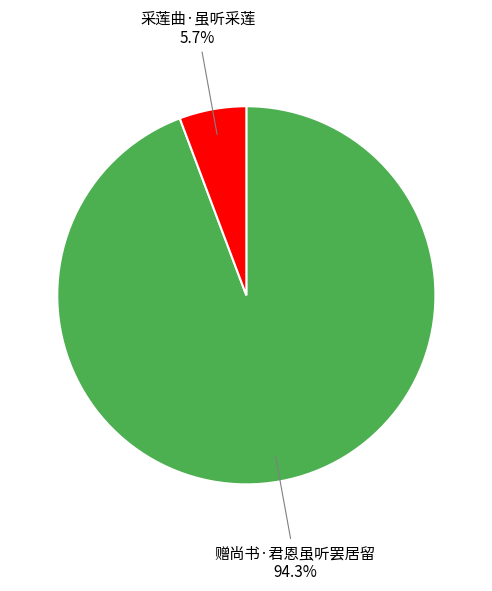

The 赠尚书·君恩虽听罢居留 slice represents 87% of the pie. True or false?

False